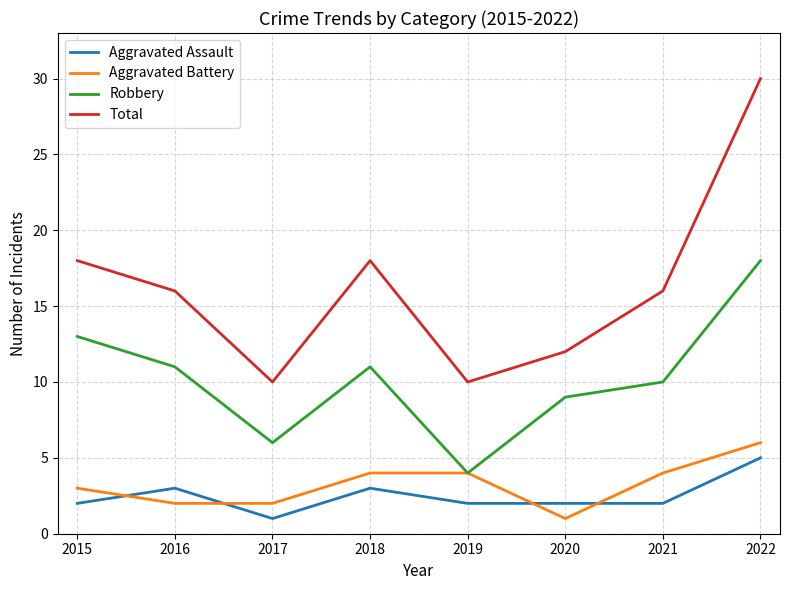

At which category is the sum across all series the highest?

2022